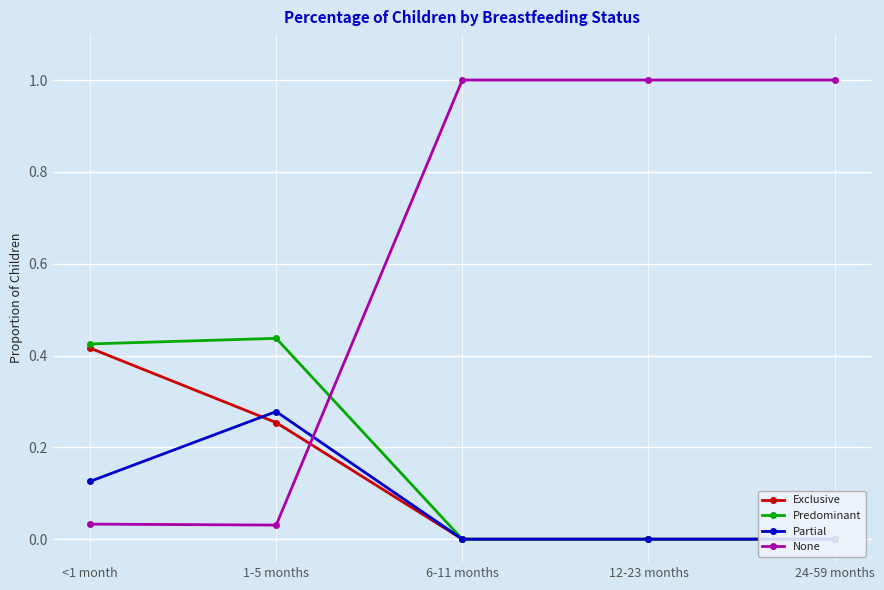

What is the average value of the Exclusive series?

0.1